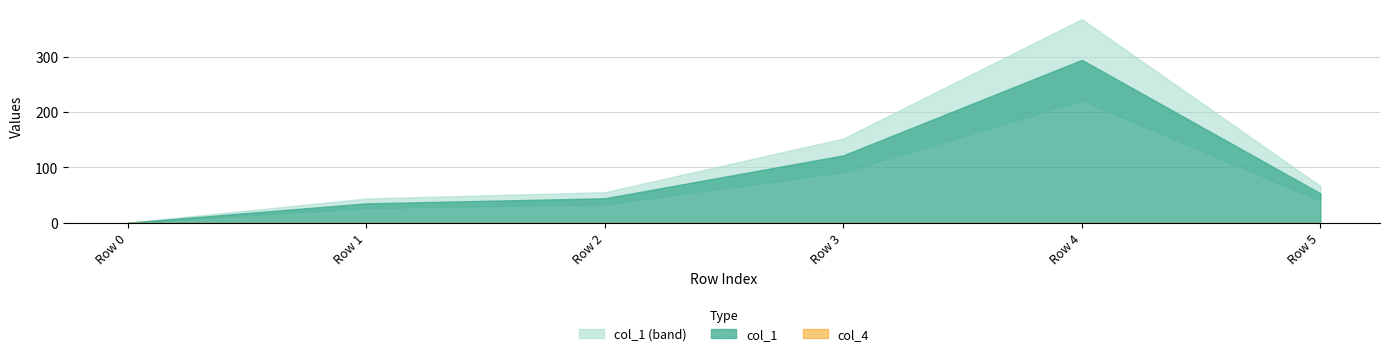

At which category is the sum across all series the highest?

Row 4